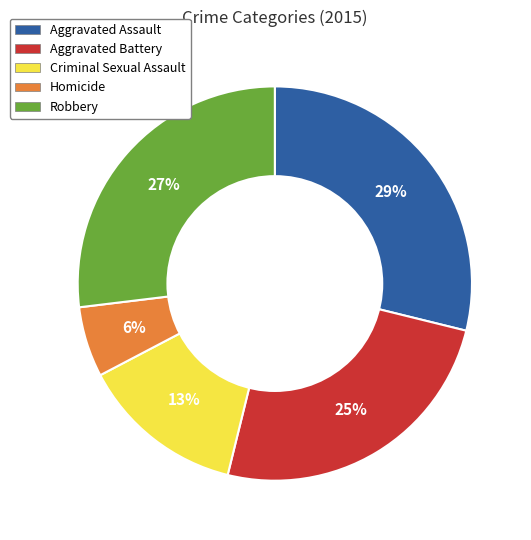

Do Homicide and Criminal Sexual Assault together represent more than half of the pie?

No